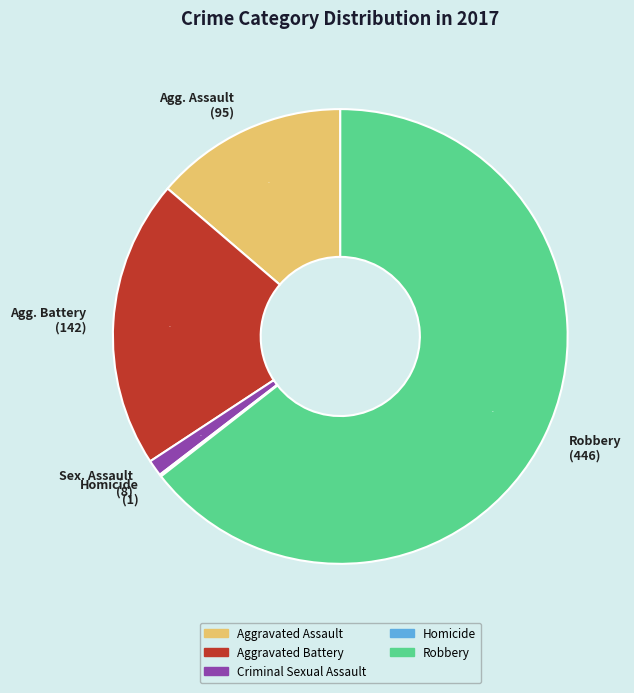

Approximately how many times larger is the value at Aggravated Assault compared to Aggravated Battery?

0.7